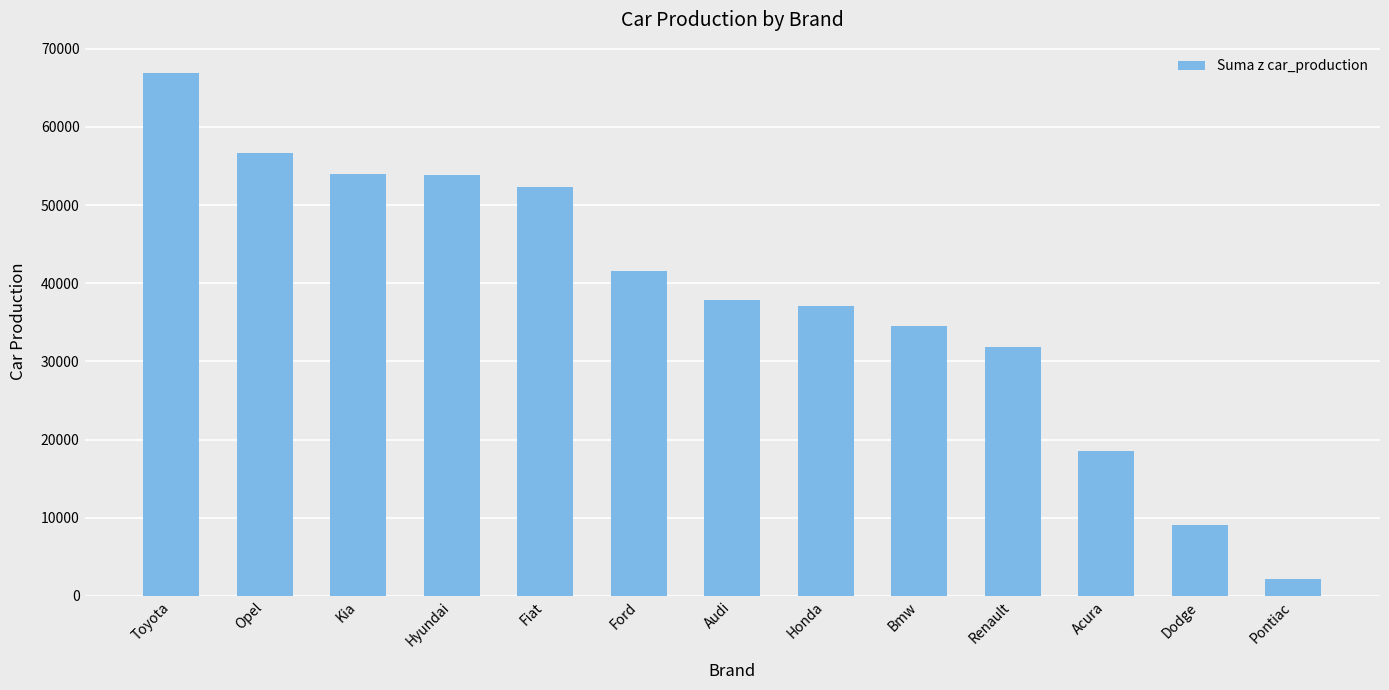

True or false: the data shows 52077 at Honda.

False